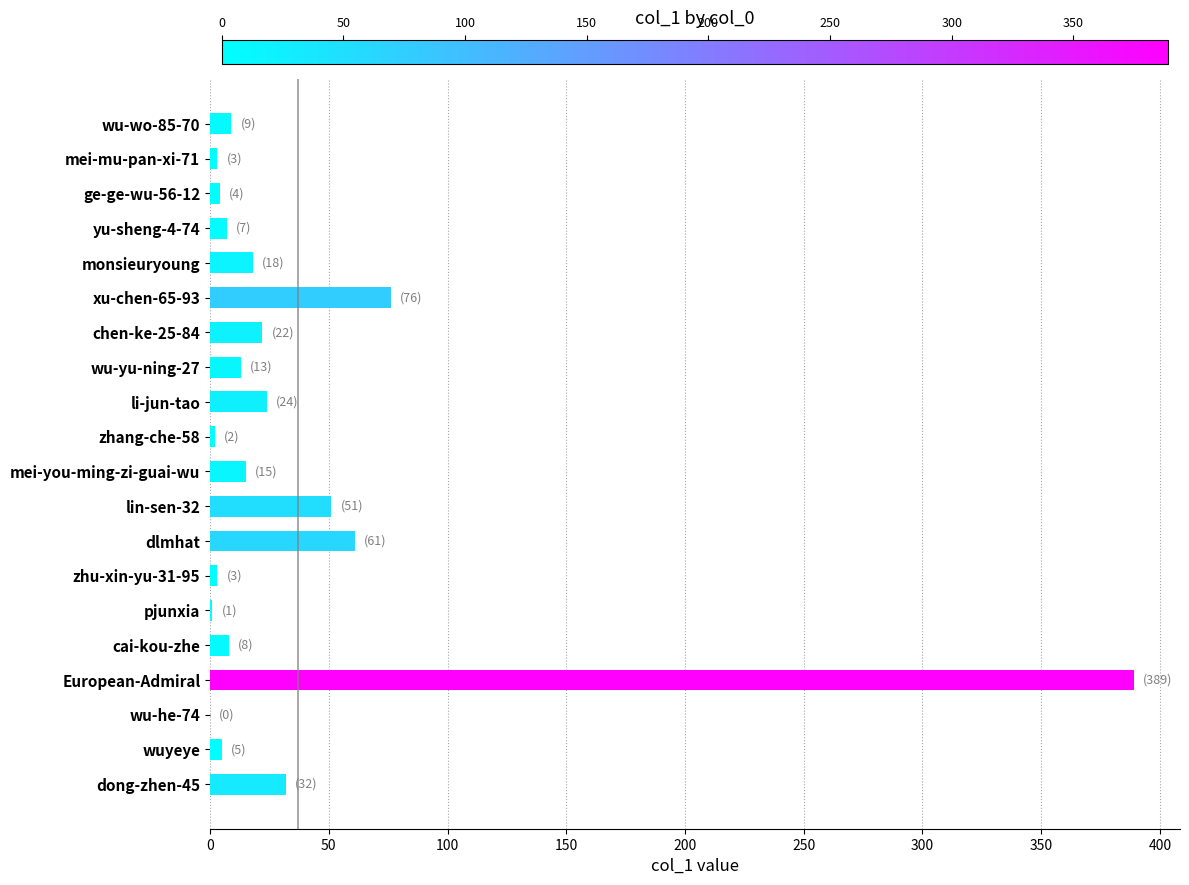

What is the sum of all values?

743